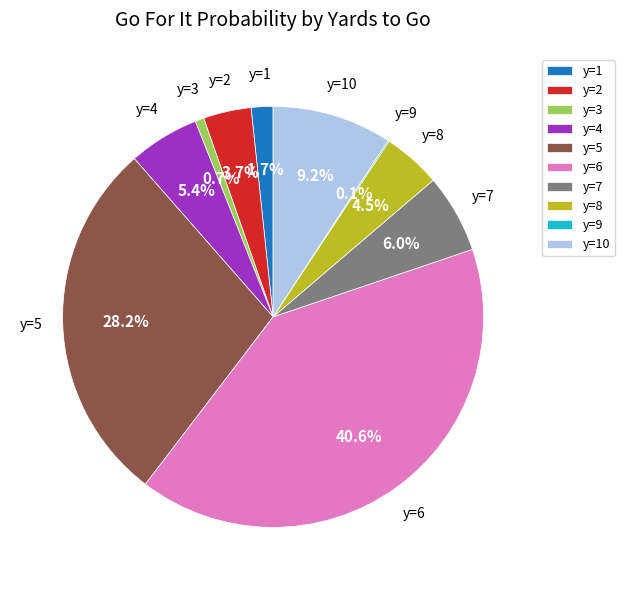

Is there a majority slice in this chart?

No